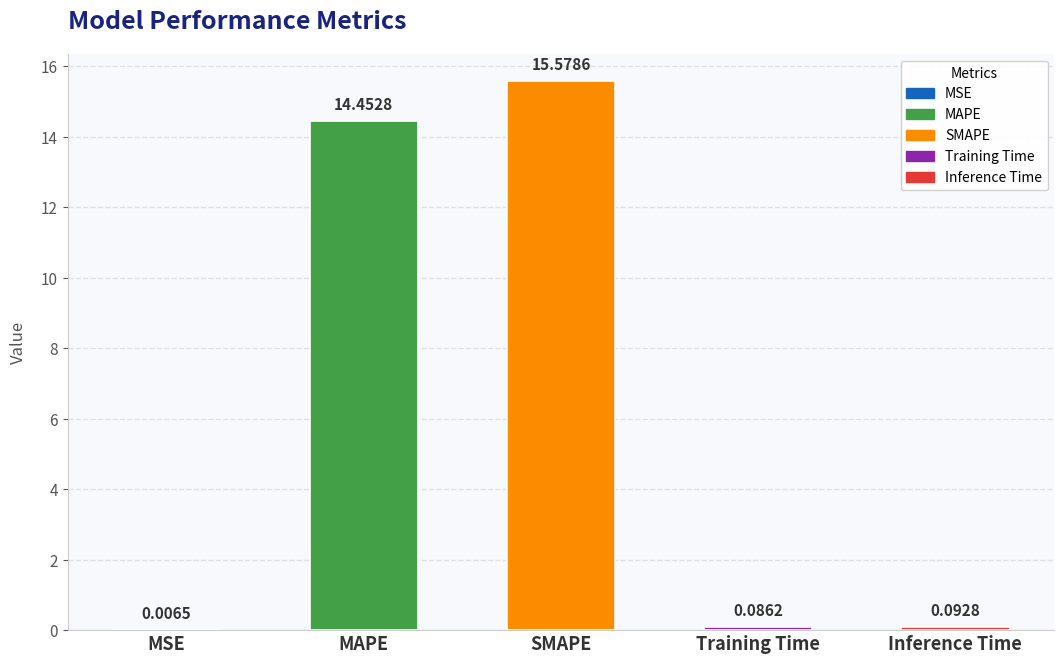

What is the sum of all values?

30.2